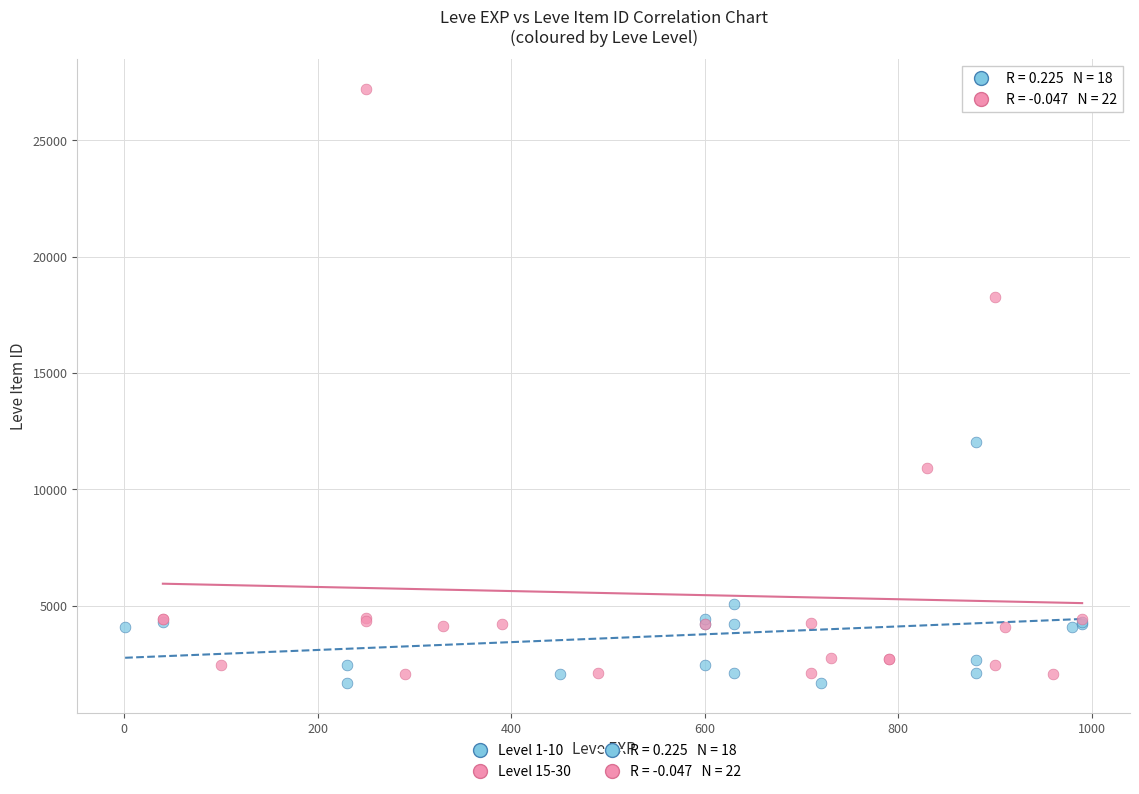

Which series contains the highest Y value?

Level 15-30